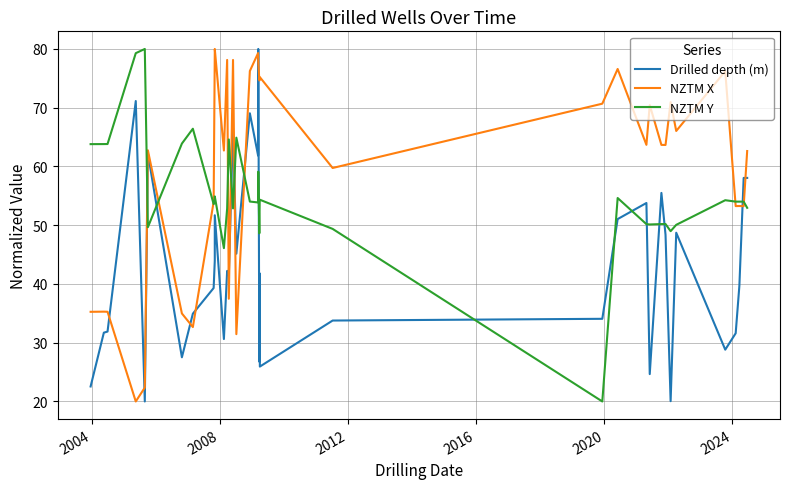

What is the sum of all NZTM X values?

2141.8